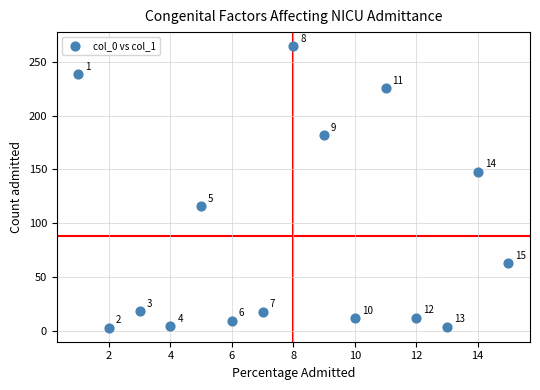

What is the range of X values (max minus min)?

14.0